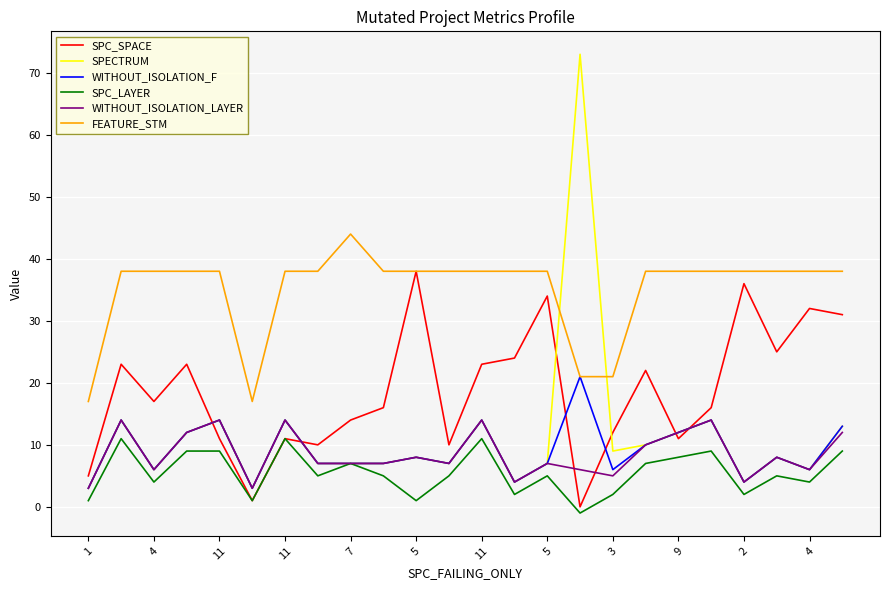

Which series has the largest range (max minus min)?

SPECTRUM